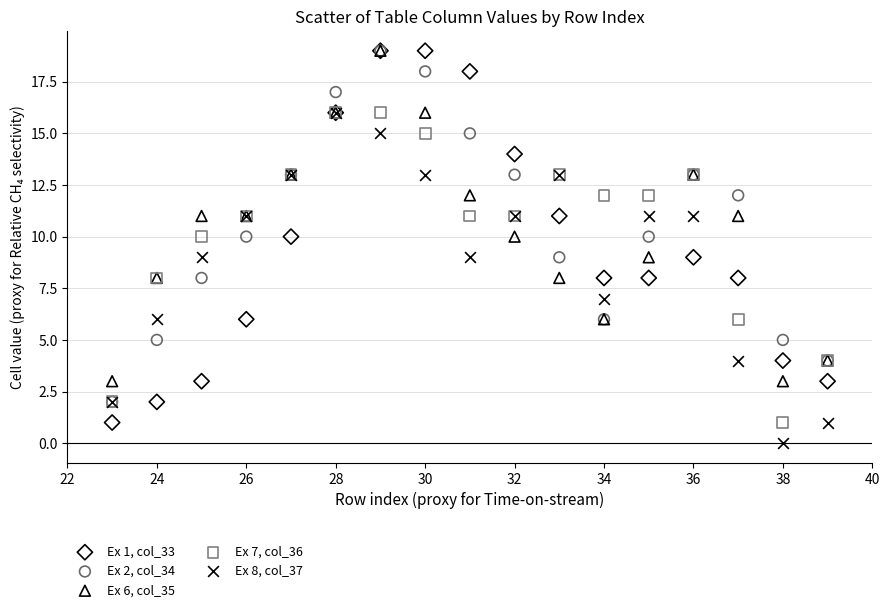

Which series has the widest spread of Y values?

Ex 1, col_33